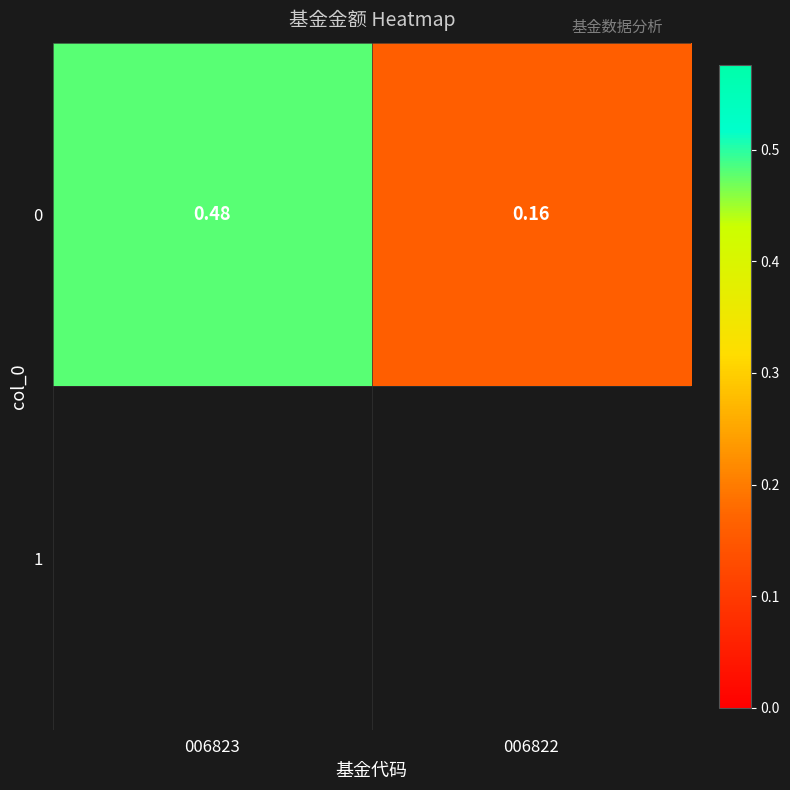

Rank the categories by value from highest to lowest.

006823, 006822